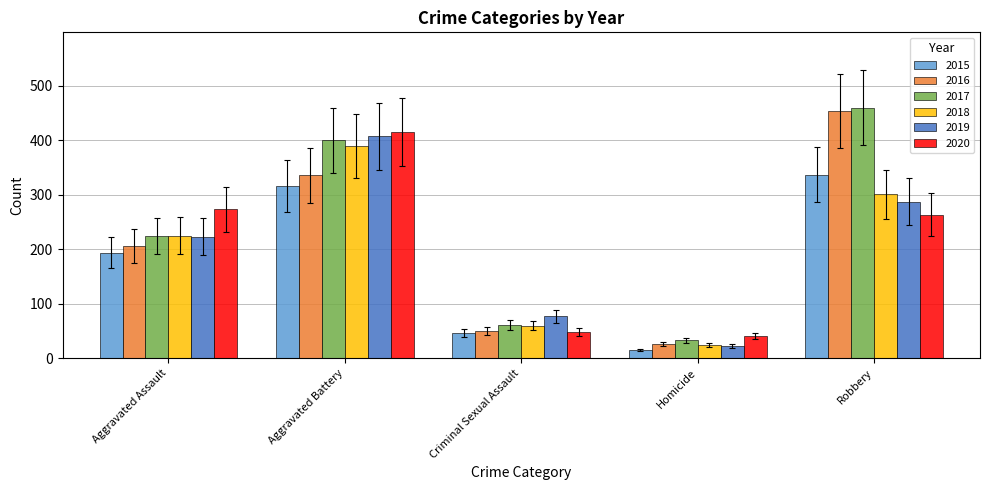

The 2016 series shows 336 at Aggravated Battery. True or false?

True